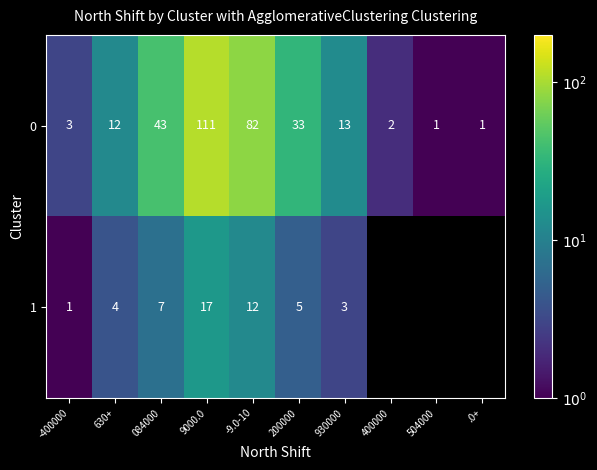

At -400000, list the series in order from smallest to largest.

1, 0